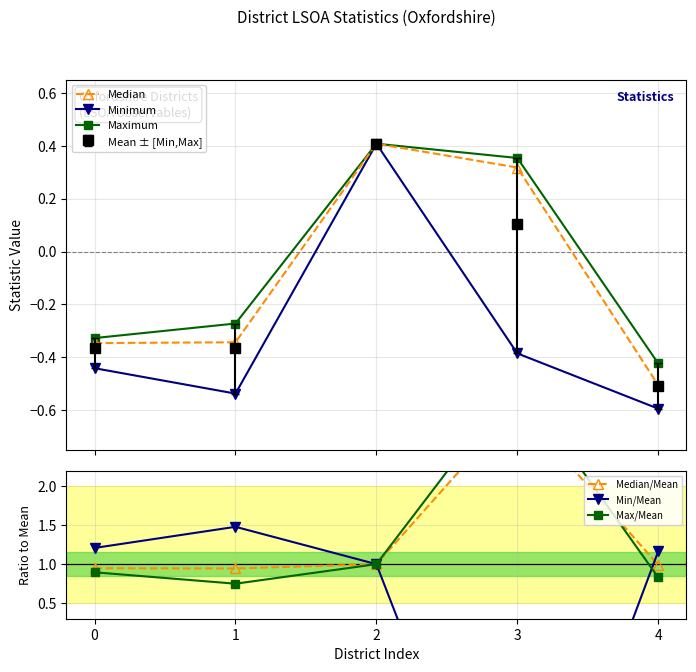

Reading left to right, transcribe all the data shown in this chart.

Median: 0=-0.3	1=-0.3	2=0.4	3=0.3	4=-0.5
Minimum: 0=-0.4	1=-0.5	2=0.4	3=-0.4	4=-0.6
Maximum: 0=-0.3	1=-0.3	2=0.4	3=0.4	4=-0.4
Median/Mean: 0=0.9	1=0.9	2=1.0	3=3.0	4=1.0
Min/Mean: 0=1.2	1=1.5	2=1.0	3=-3.7	4=1.2
Max/Mean: 0=0.9	1=0.7	2=1.0	3=3.4	4=0.8